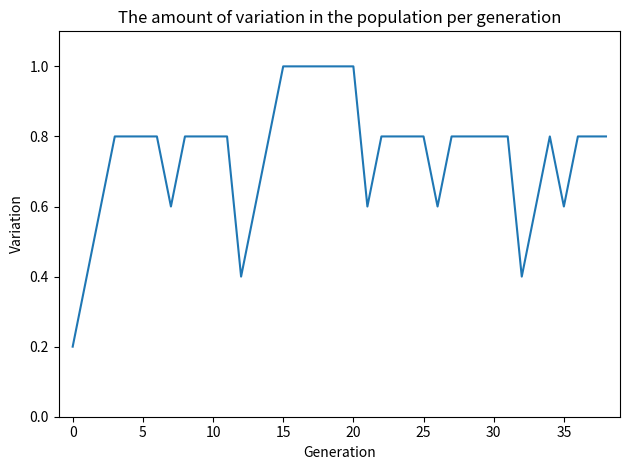

What is the difference between the maximum and minimum values?

0.8